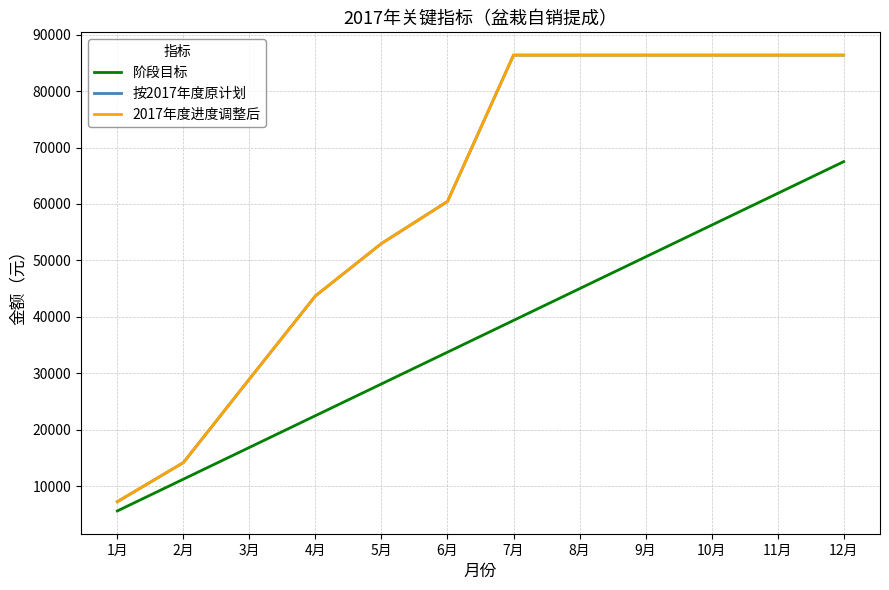

Reading left to right, what are all the values shown in this chart?

阶段目标: 5625.0	11250.0	16875.0	22500.0	28125.0	33750.0	39375.0	45000.0	50625.0	56250.0	61875.0	67500.0
按2017年度原计划: 7259.2	14185.9	28990.1	43714.5	52996.6	60442.3	86369.9	86369.9	86369.9	86369.9	86369.9	86369.9
2017年度进度调整后: 7259.2	14185.9	28990.1	43714.5	52996.6	60442.3	86369.9	86369.9	86369.9	86369.9	86369.9	86369.9